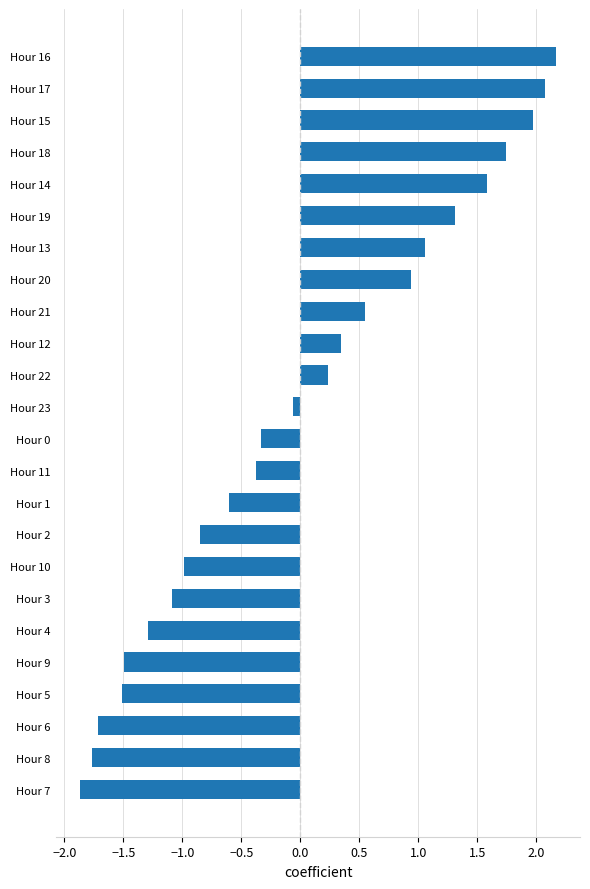

What is the change in value from Hour 7 to Hour 16?

+4.0